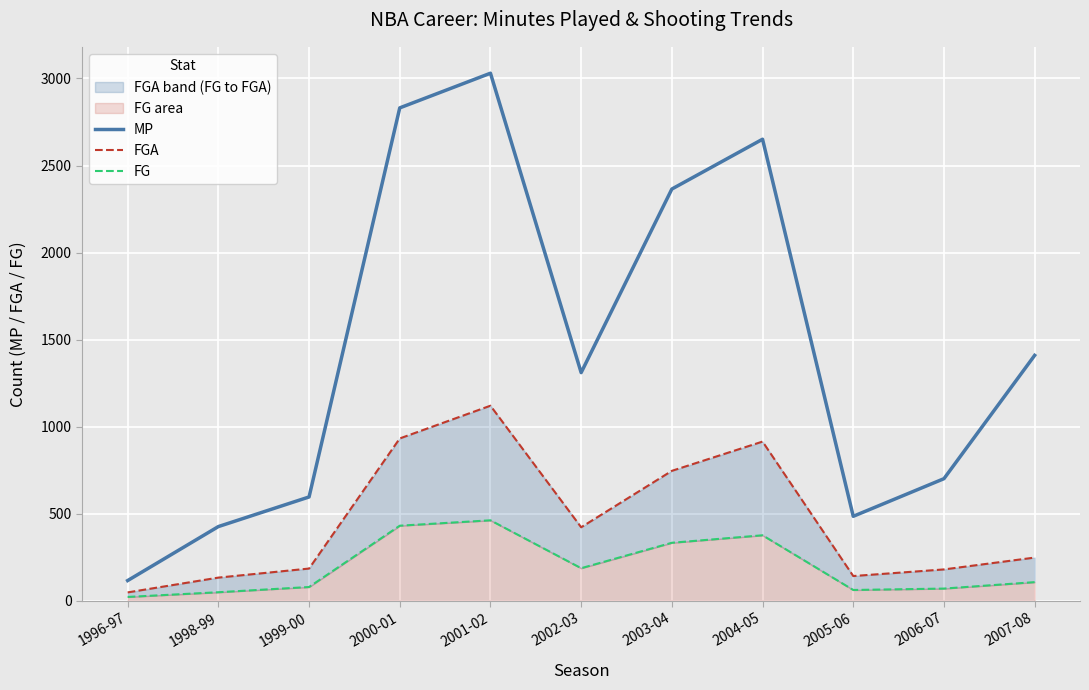

True or false: FGA and MP intersect in this chart.

False